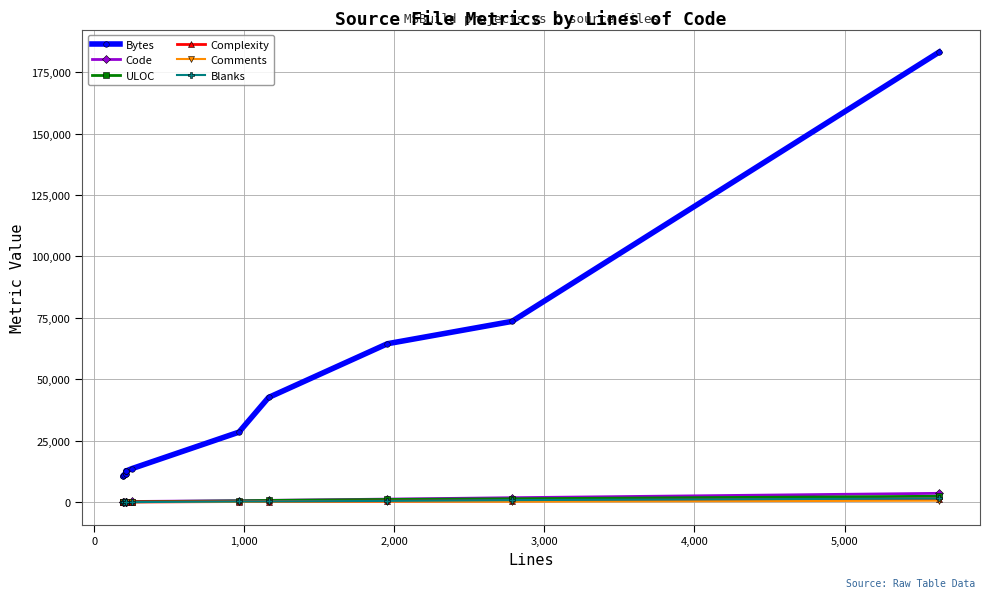

Which series ends up on top after the final intersection of Complexity and Blanks?

Blanks